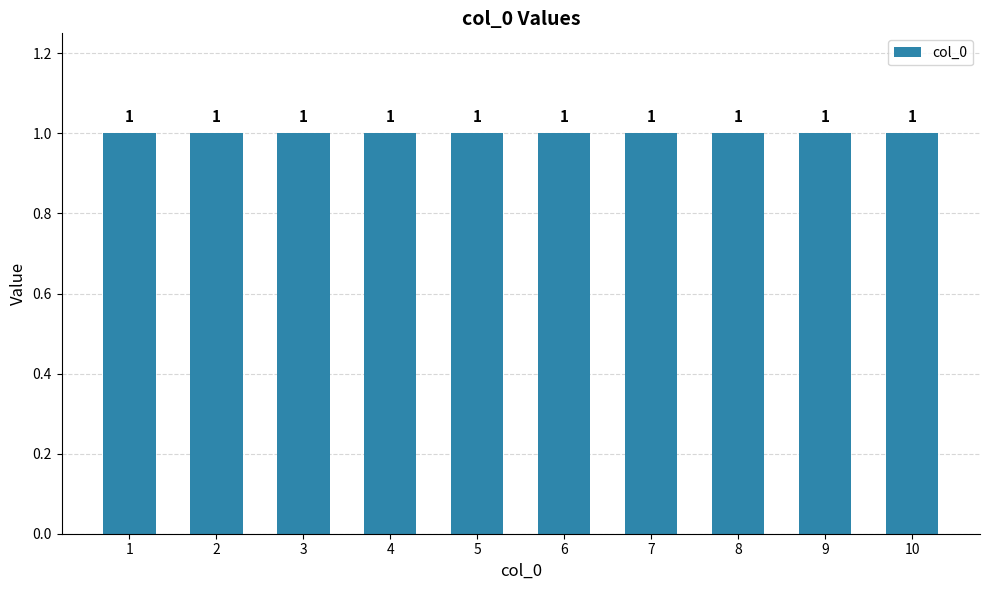

Is it true that the value at 2 is 3?

False